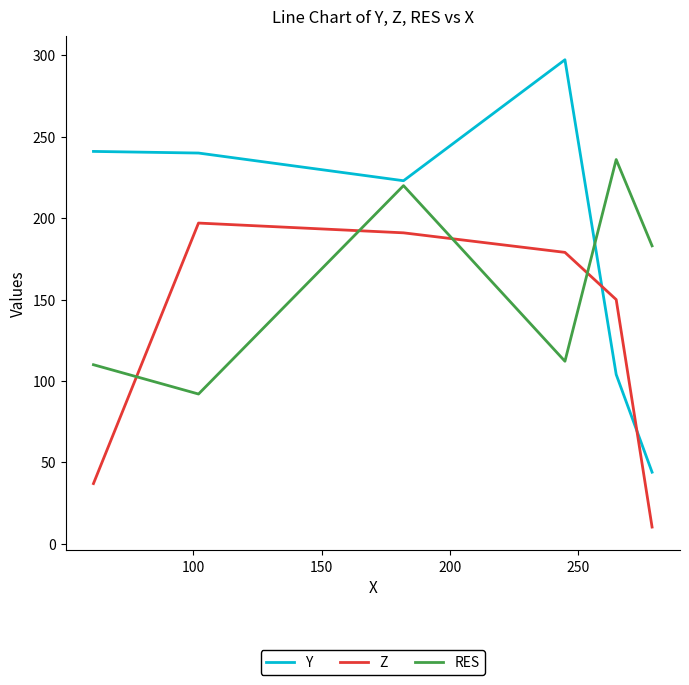

How many times do RES and Z cross each other?

4